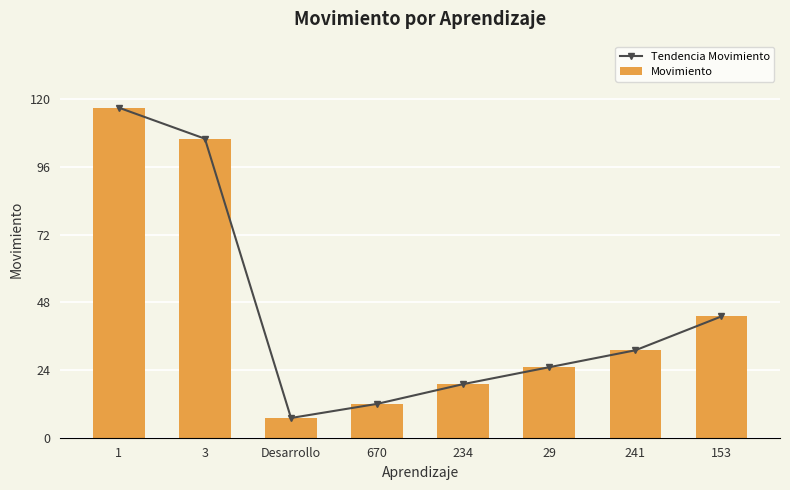

Rank the categories by Movimiento value from highest to lowest.

1, 3, 153, 241, 29, 234, 670, Desarrollo